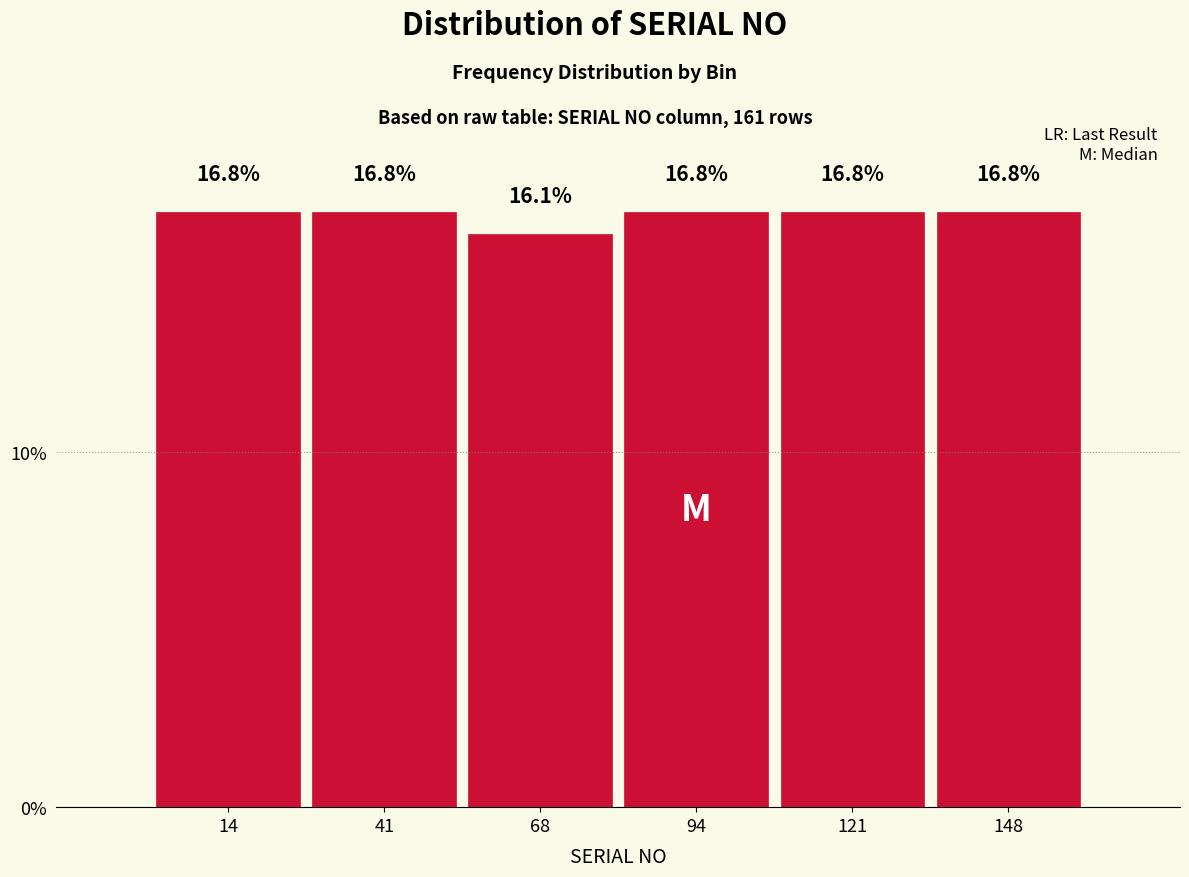

What is the height of the bar covering 55 to 80 on the x-axis? The bar edges are not printed on the chart, so give them approximately, as read against the axis.

16.1